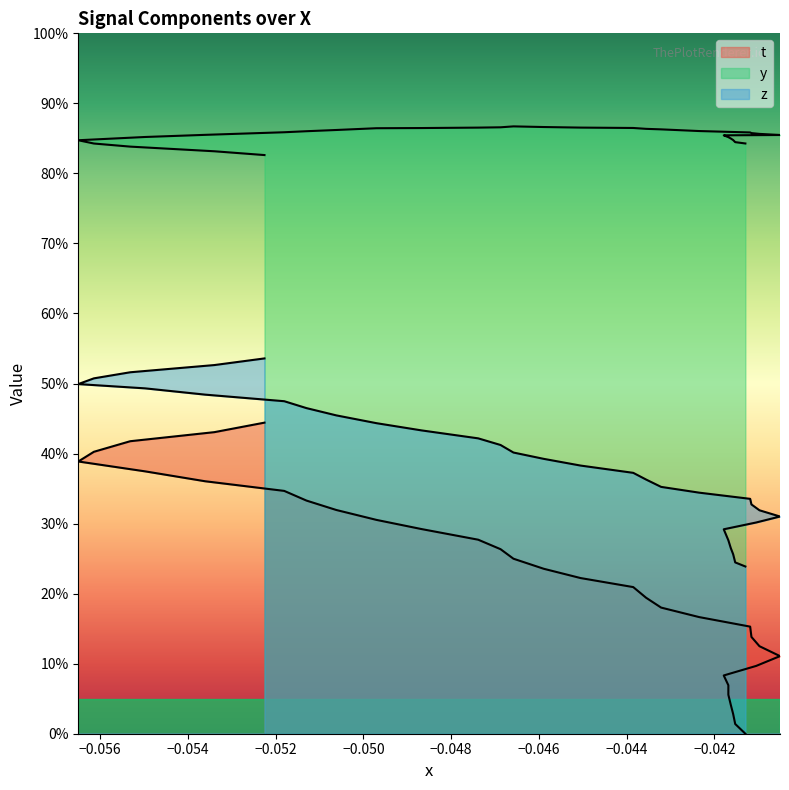

Reading left to right, transcribe all the data shown in this chart.

t: 0.0	0.0	0.0	0.0	0.1	0.1	0.1	0.1	0.1	0.1	0.1	0.2	0.2	0.2	0.2	0.2	0.2	0.2	0.2	0.3	0.3	0.3	0.3	0.3	0.3	0.3	0.4	0.4	0.4	0.4	0.4	0.4	0.4
y: 0.8	0.8	0.8	0.8	0.9	0.9	0.9	0.9	0.9	0.9	0.9	0.9	0.9	0.9	0.9	0.9	0.9	0.9	0.9	0.9	0.9	0.9	0.9	0.9	0.9	0.9	0.9	0.9	0.8	0.8	0.8	0.8	0.8
z: 0.2	0.2	0.3	0.3	0.3	0.3	0.3	0.3	0.3	0.3	0.3	0.3	0.3	0.4	0.4	0.4	0.4	0.4	0.4	0.4	0.4	0.4	0.4	0.5	0.5	0.5	0.5	0.5	0.5	0.5	0.5	0.5	0.5